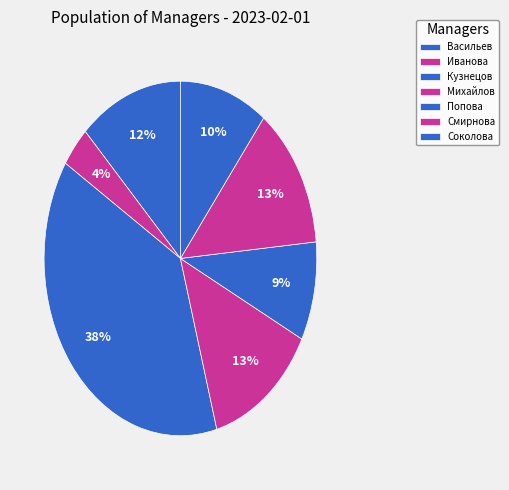

How many slices are in this pie chart?

7